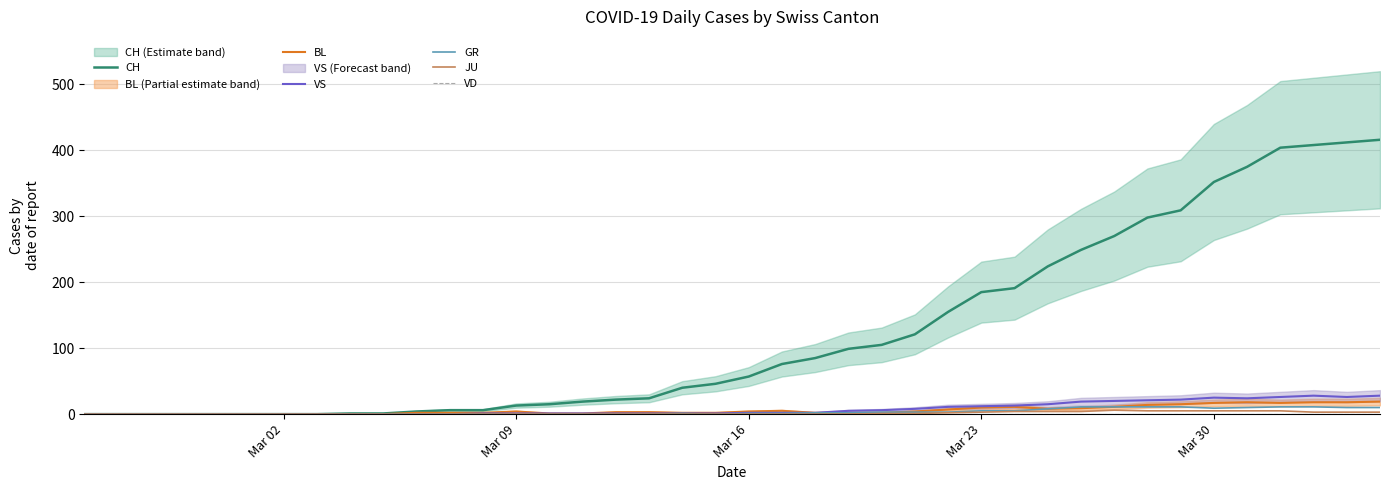

Reading right to left, transcribe all the data shown in this chart.

CH: 416	412	408	404	375	352	309	298	270	249	224	191	185	155	121	105	99	85	76	57	46	40	24	22	19	15	13	6	6	4	1	1	0	0	0	0	0	0	0	0
BL: 19	18	18	17	18	17	15	14	11	9	8	11	10	7	4	2	2	2	5	4	2	2	3	3	1	1	4	2	2	2	0	0	0	0	0	0	0	0	0	0
VS: 28	26	28	26	24	25	22	21	20	19	15	13	12	11	8	6	5	2	2	2	1	1	1	1	1	1	1	1	0	0	0	0	0	0	0	0	0	0	0	0
GR: 10	10	11	11	10	9	11	11	11	11	8	5	5	3	3	3	2	2	1	1	0	1	0	0	0	0	0	0	0	0	0	0	0	0	0	0	0	0	0	0
JU: 3	3	3	5	5	5	5	5	6	4	4	4	3	2	1	1	0	0	0	0	0	0	0	0	0	0	0	0	0	0	0	0	0	0	0	0	0	0	0	0
VD: 0	0	0	0	0	0	0	0	0	0	0	0	0	0	0	0	0	0	0	0	0	0	0	0	0	0	0	0	0	0	0	0	0	0	0	0	0	0	0	0